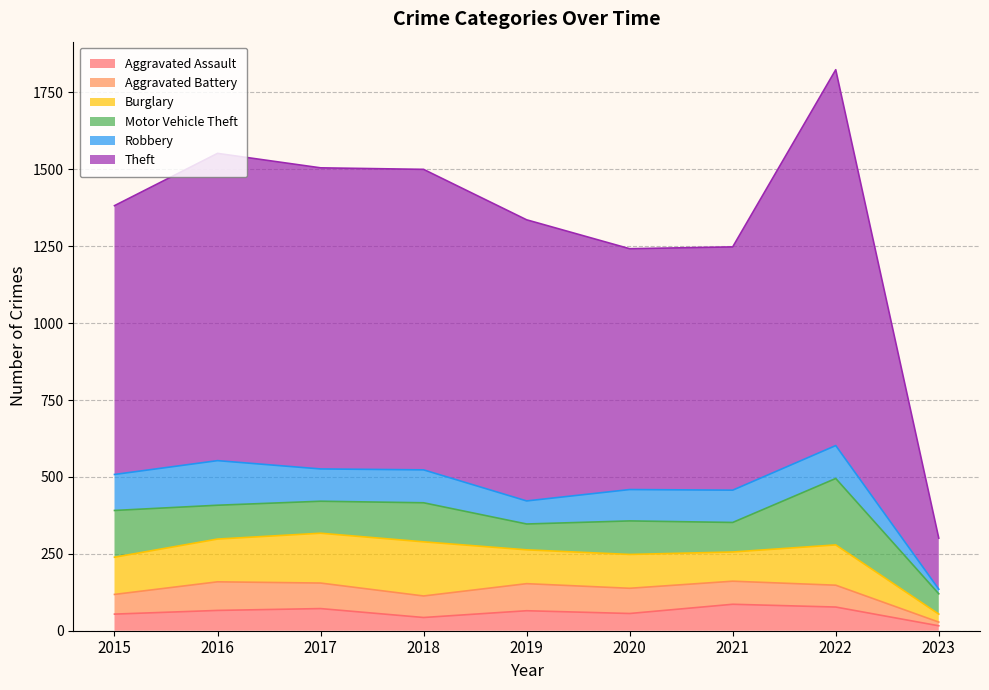

Reading left to right, list all the values displayed in this chart.

Aggravated Assault: 2015=54	2016=66	2017=72	2018=43	2019=65	2020=56	2021=86	2022=77	2023=16
Aggravated Battery: 2015=64	2016=93	2017=83	2018=70	2019=88	2020=82	2021=75	2022=71	2023=12
Burglary: 2015=121	2016=139	2017=162	2018=176	2019=110	2020=110	2021=95	2022=131	2023=26
Motor Vehicle Theft: 2015=152	2016=110	2017=104	2018=127	2019=84	2020=109	2021=96	2022=216	2023=66
Robbery: 2015=117	2016=145	2017=105	2018=107	2019=75	2020=102	2021=105	2022=107	2023=15
Theft: 2015=874	2016=999	2017=979	2018=977	2019=914	2020=783	2021=791	2022=1222	2023=166